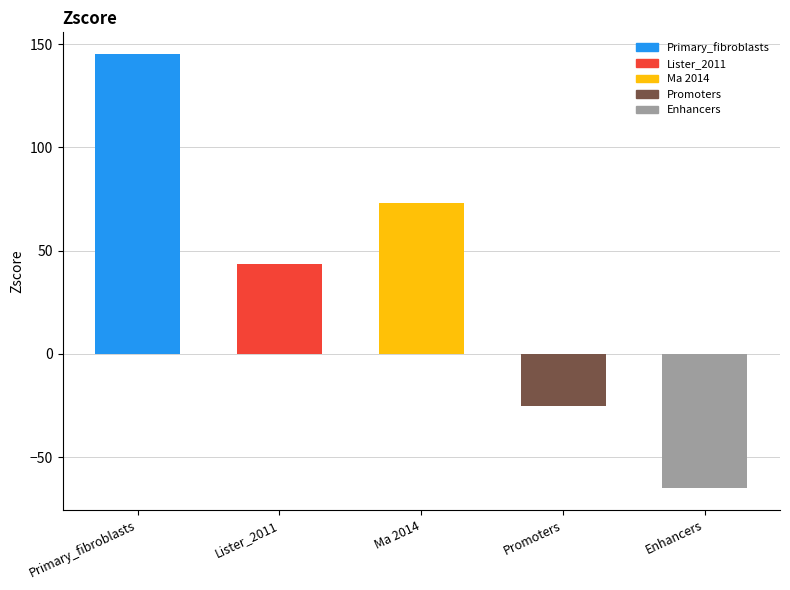

Reading left to right, list all the values displayed in this chart.

Primary_fibroblasts=145.1	Lister_2011=43.7	Ma 2014=73.2	Promoters=-25.5	Enhancers=-65.0